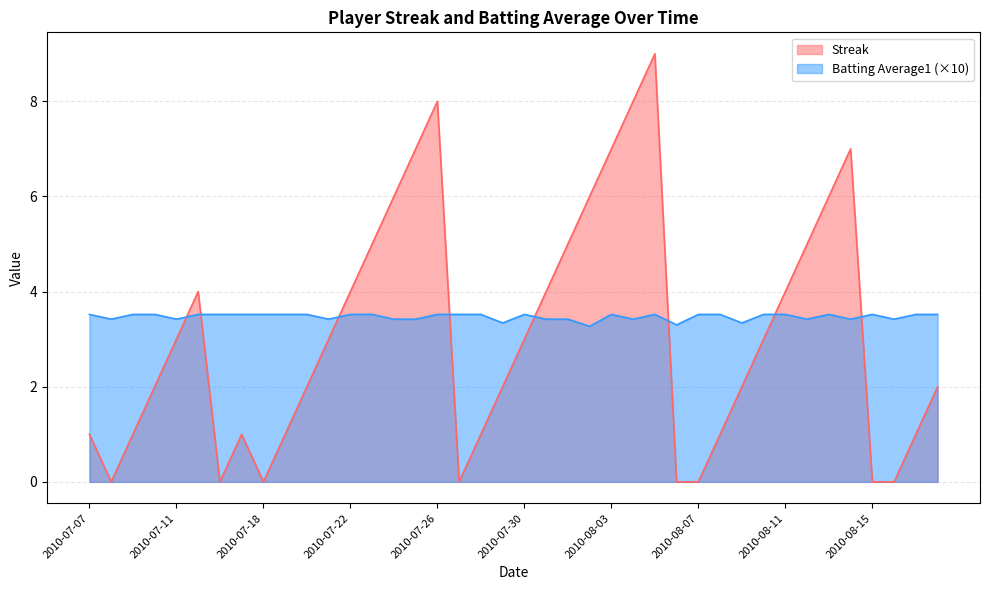

Rank the series by their average value, from lowest to highest.

Streak, Batting Average1 (×10)